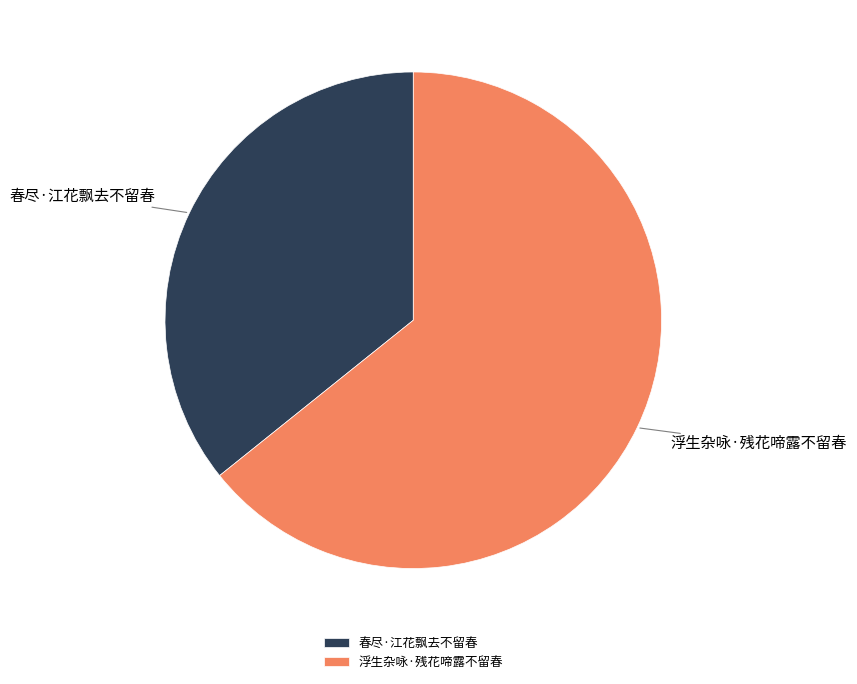

Combined, do 春尽·江花飘去不留春 and 浮生杂咏·残花啼露不留春 account for over 50%?

Yes